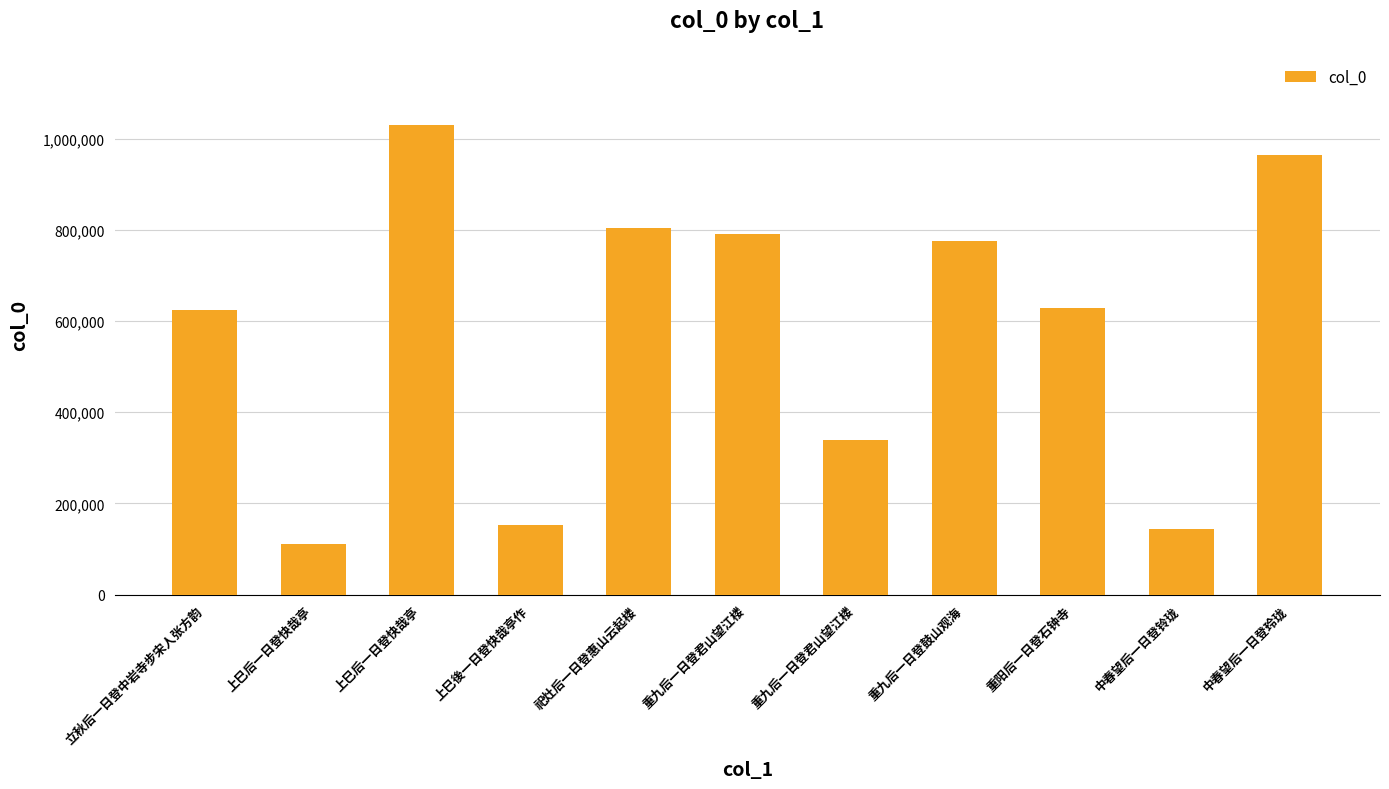

What is the sum of all values?

6364272